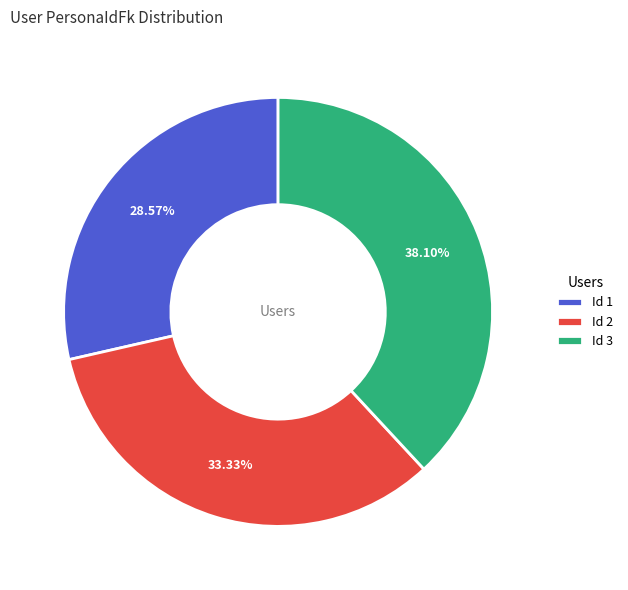

Which has a higher value, Id 2 or Id 1?

Id 2